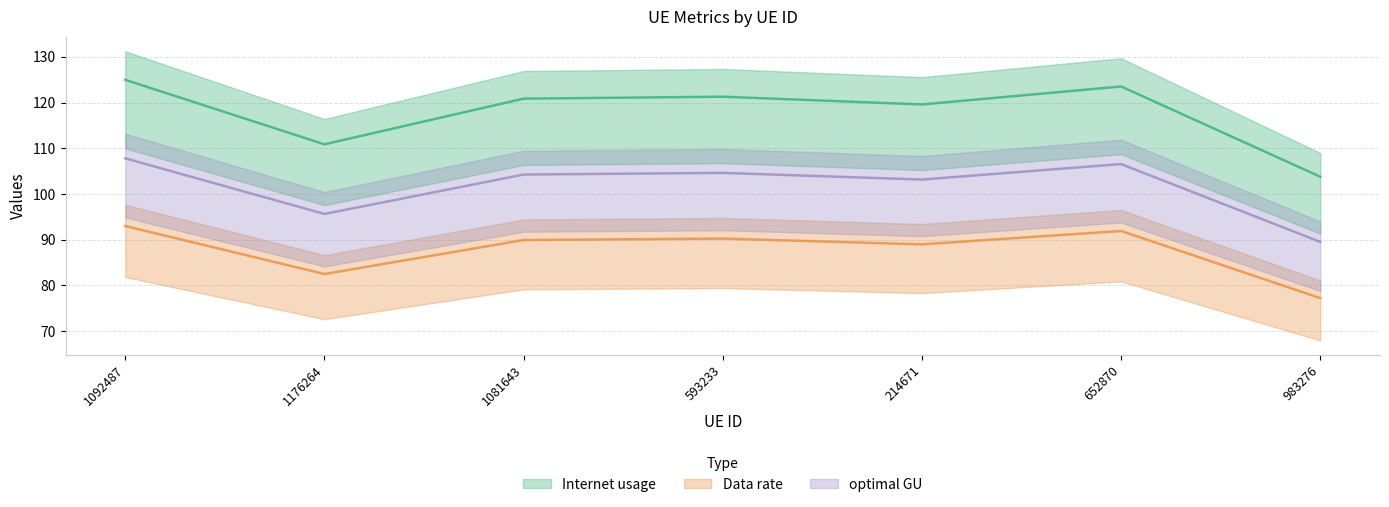

Which category has the highest value in the optimal GU series?

1092487